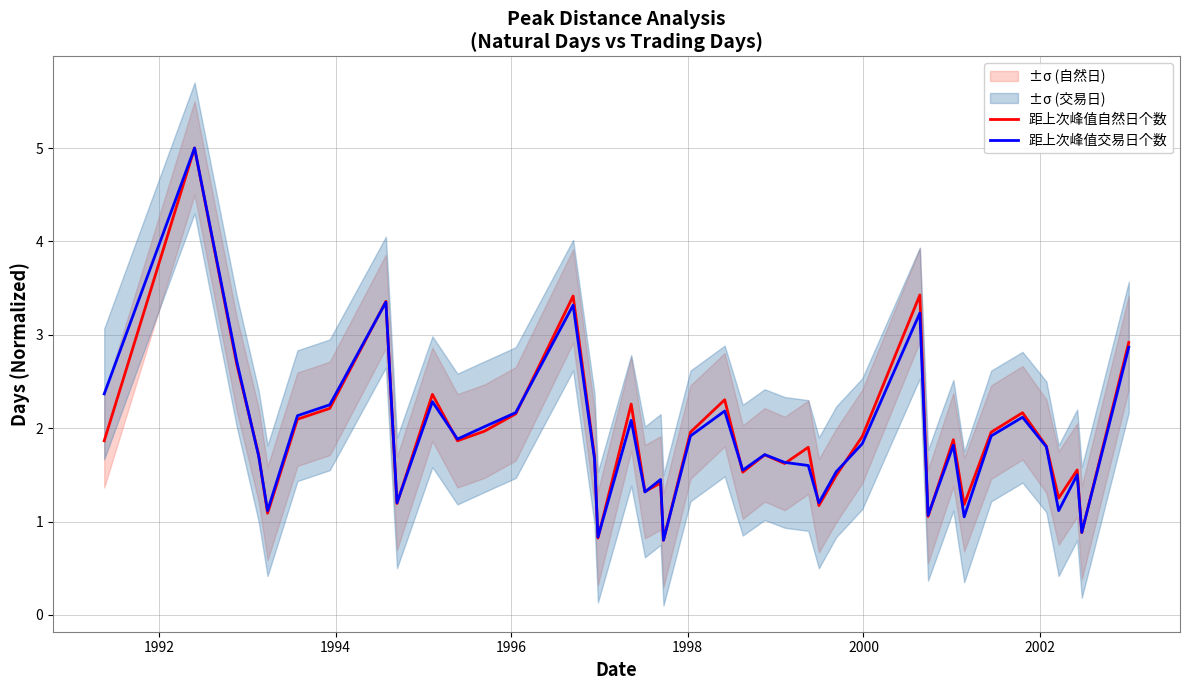

What is the minimum value for 距上次峰值自然日个数?

0.8